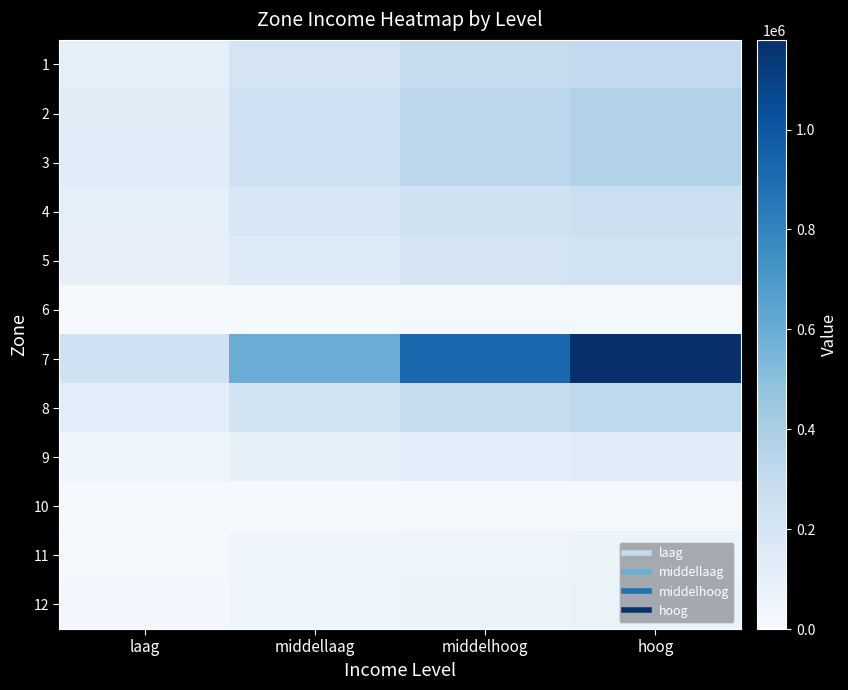

What is the spread (max minus min) of values at laag?

224403.1